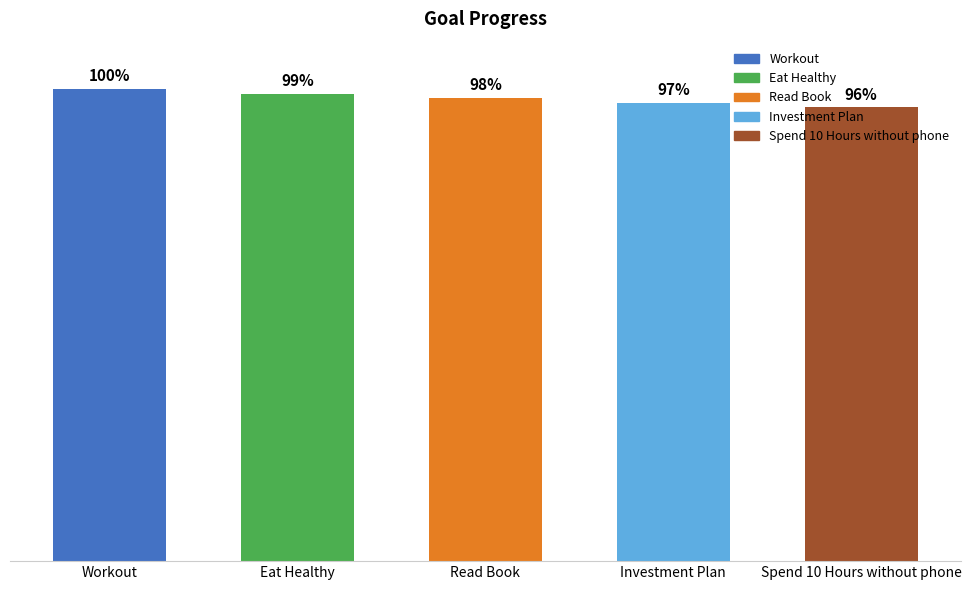

Reading left to right, transcribe all the data shown in this chart.

Workout=1.0	Eat Healthy=1.0	Read Book=1.0	Investment Plan=1.0	Spend 10 Hours without phone=1.0